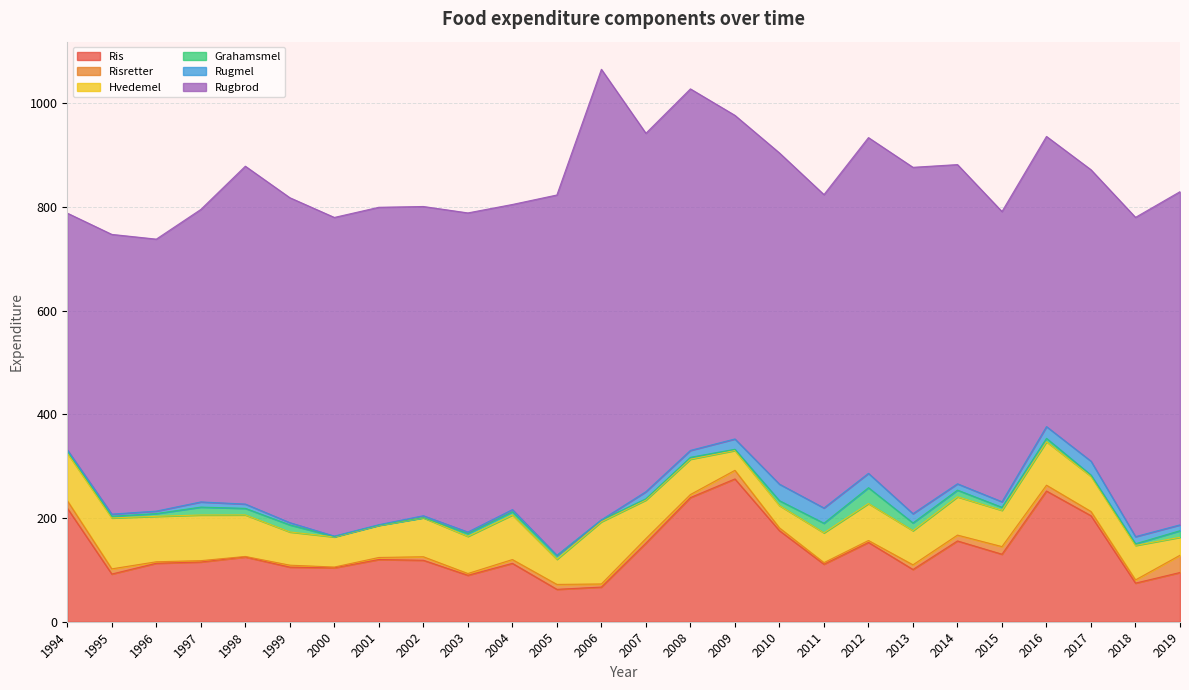

What is the total value across all series at 2001?

799.1